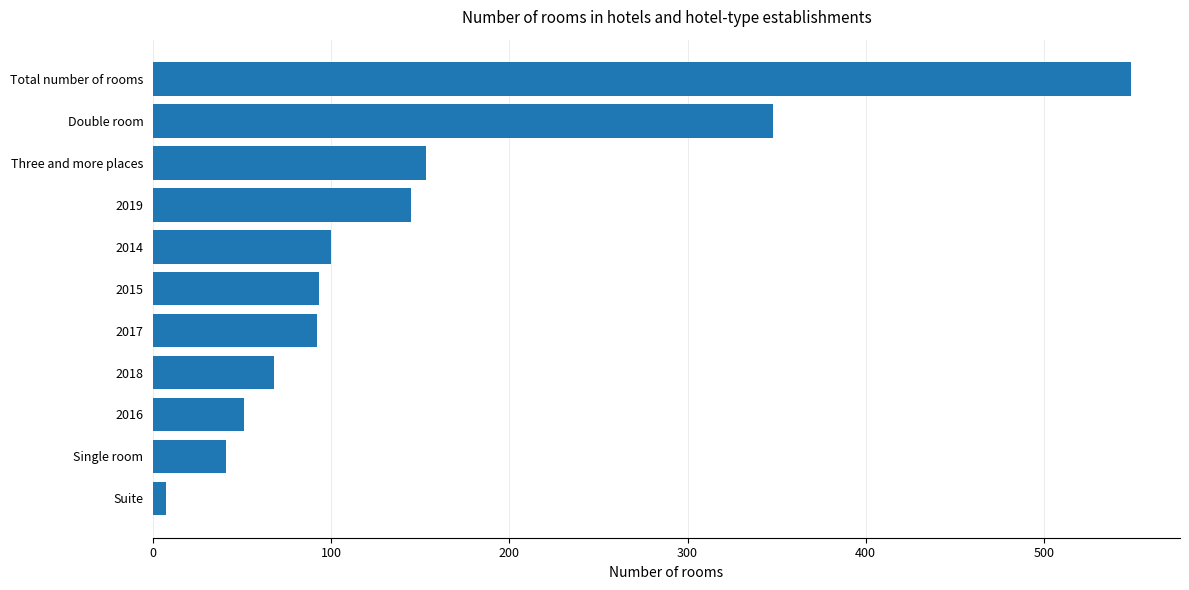

Which has a higher value, Three and more places or 2014?

Three and more places